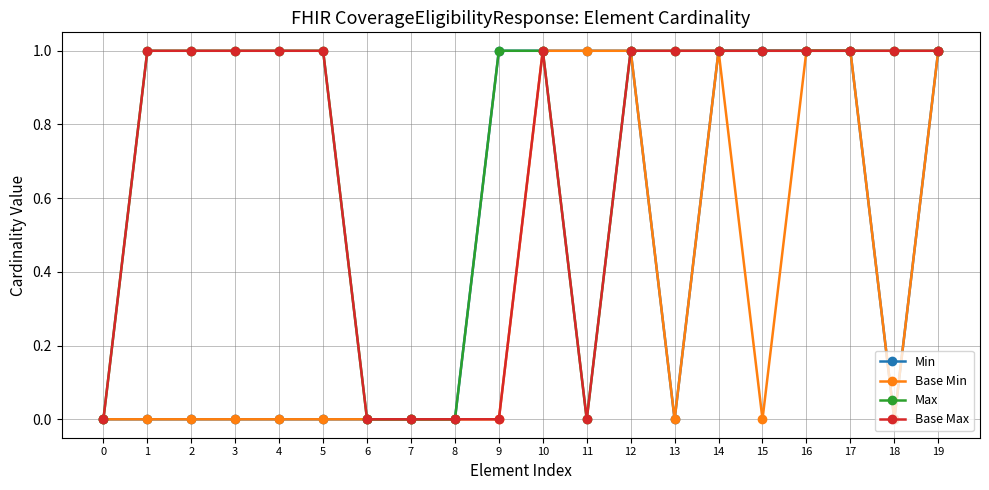

Reading right to left, transcribe all the data shown in this chart.

Min: 19=1	18=0	17=1	16=1	15=1	14=1	13=0	12=1	11=1	10=1	9=1	8=0	7=0	6=0	5=0	4=0	3=0	2=0	1=0	0=0
Base Min: 19=1	18=0	17=1	16=1	15=0	14=1	13=0	12=1	11=1	10=1	9=0	8=0	7=0	6=0	5=0	4=0	3=0	2=0	1=0	0=0
Max: 19=1	18=1	17=1	16=1	15=1	14=1	13=1	12=1	11=0	10=1	9=1	8=0	7=0	6=0	5=1	4=1	3=1	2=1	1=1	0=0
Base Max: 19=1	18=1	17=1	16=1	15=1	14=1	13=1	12=1	11=0	10=1	9=0	8=0	7=0	6=0	5=1	4=1	3=1	2=1	1=1	0=0